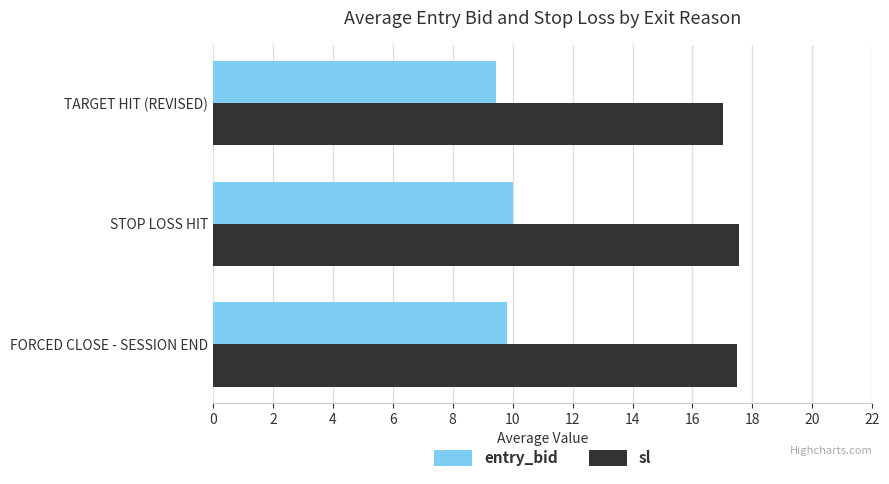

What is the difference between the maximum and minimum values in the sl series?

0.5